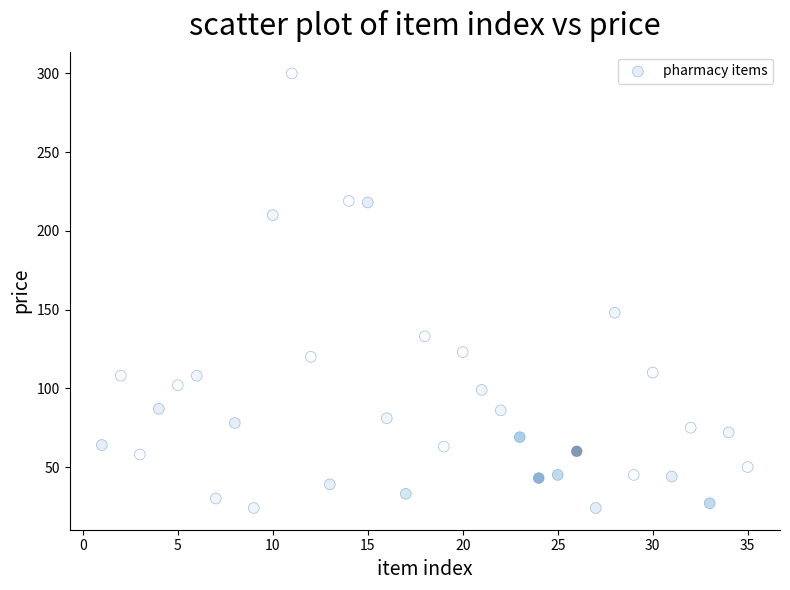

What is the range of Y values (max minus min)?

276